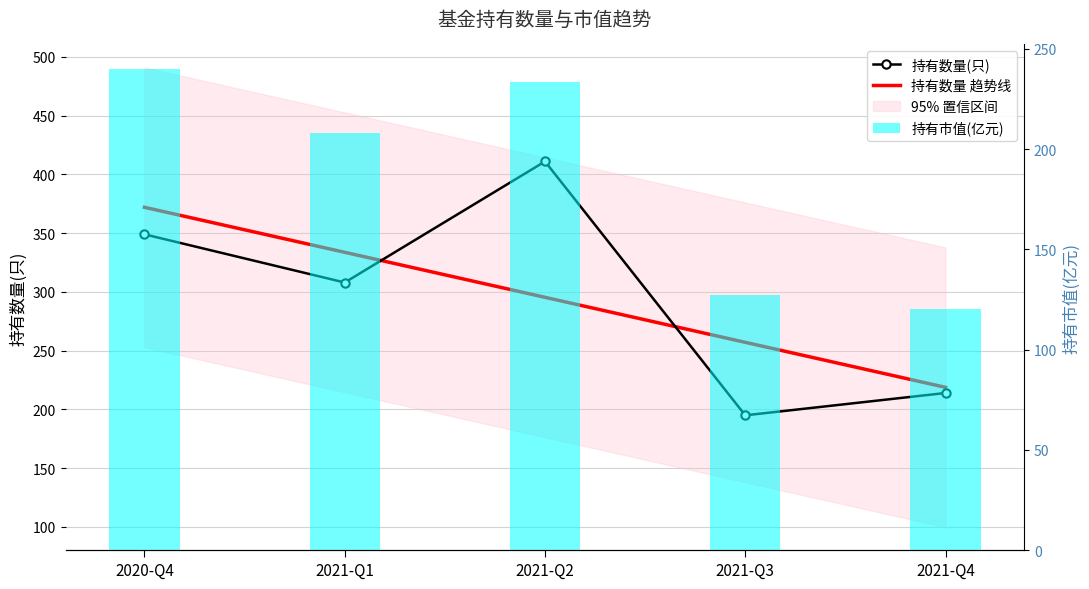

At which label does 持有数量 趋势线 reach its minimum?

2021-Q4